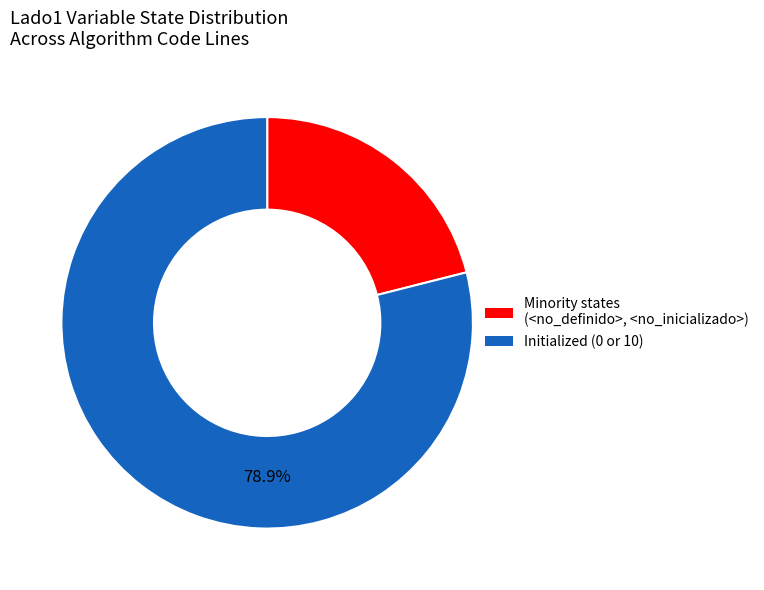

Does any single category account for the majority?

Yes